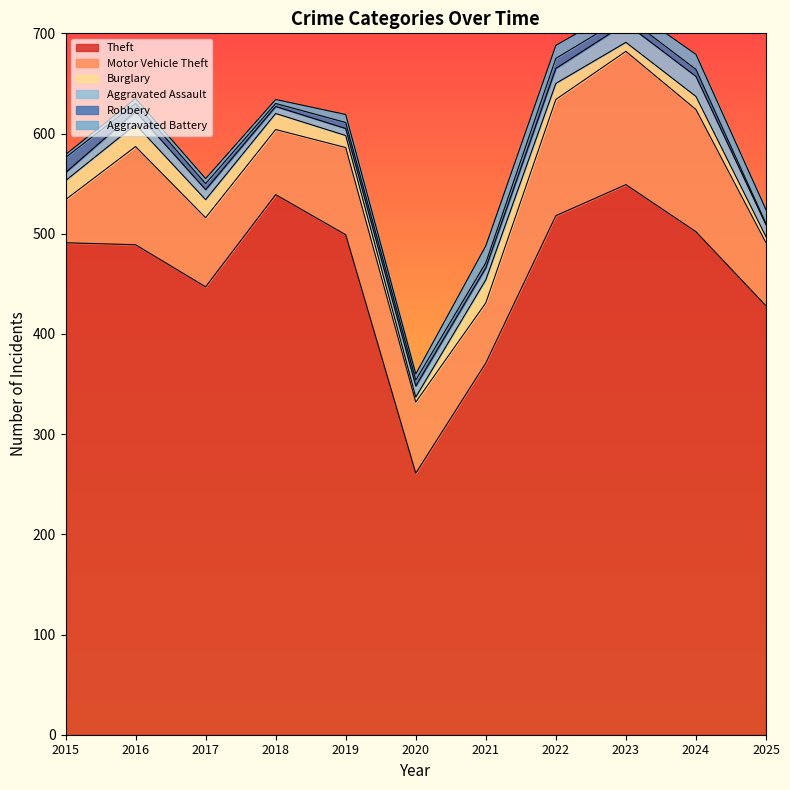

The Aggravated Battery series shows 6 at 2020. True or false?

True